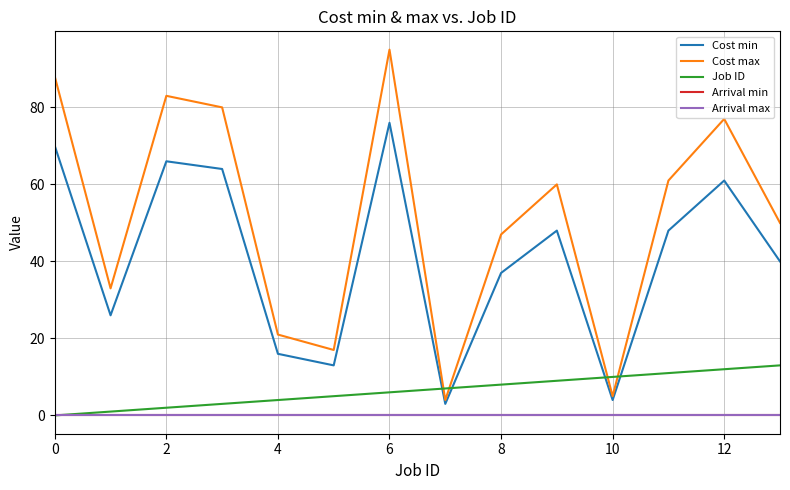

What is the label of the 13th point from the left?

12